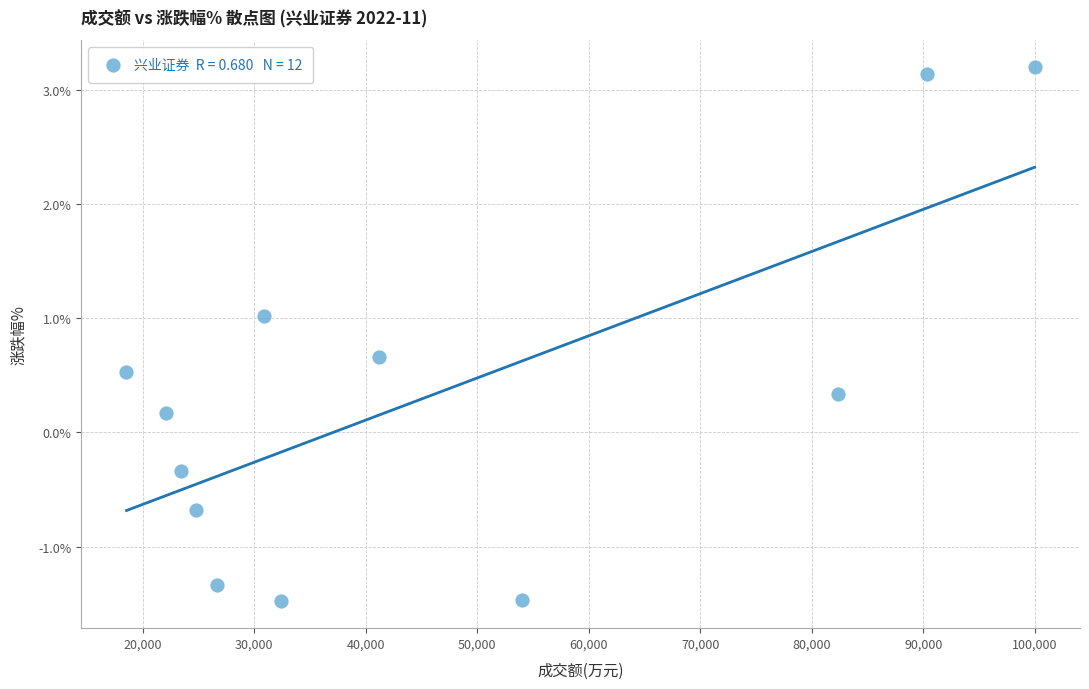

What is the average X value?

45549.5